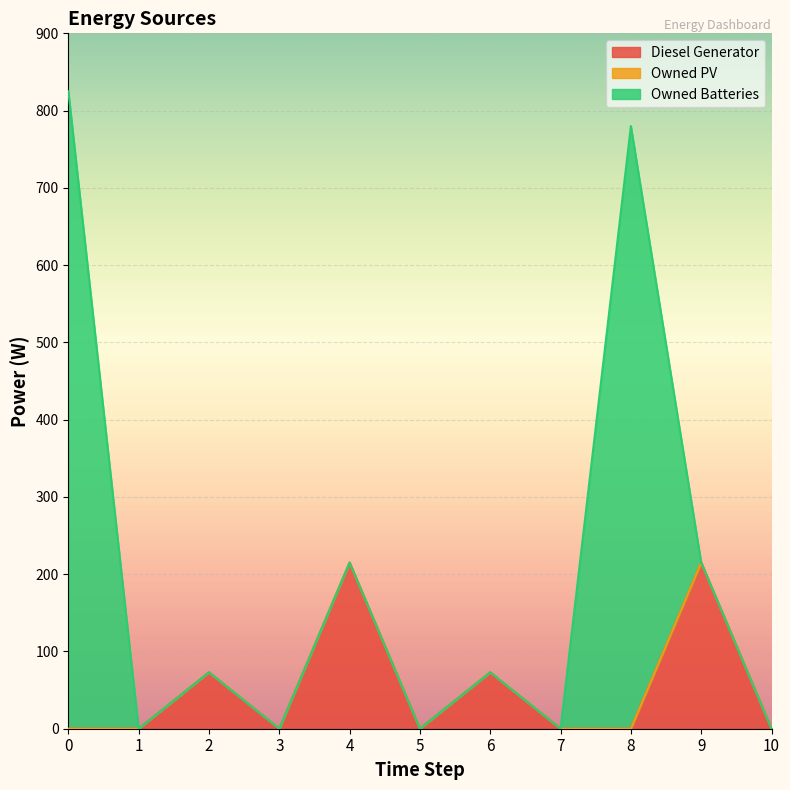

Does the chart display data point markers on the line(s)?

No